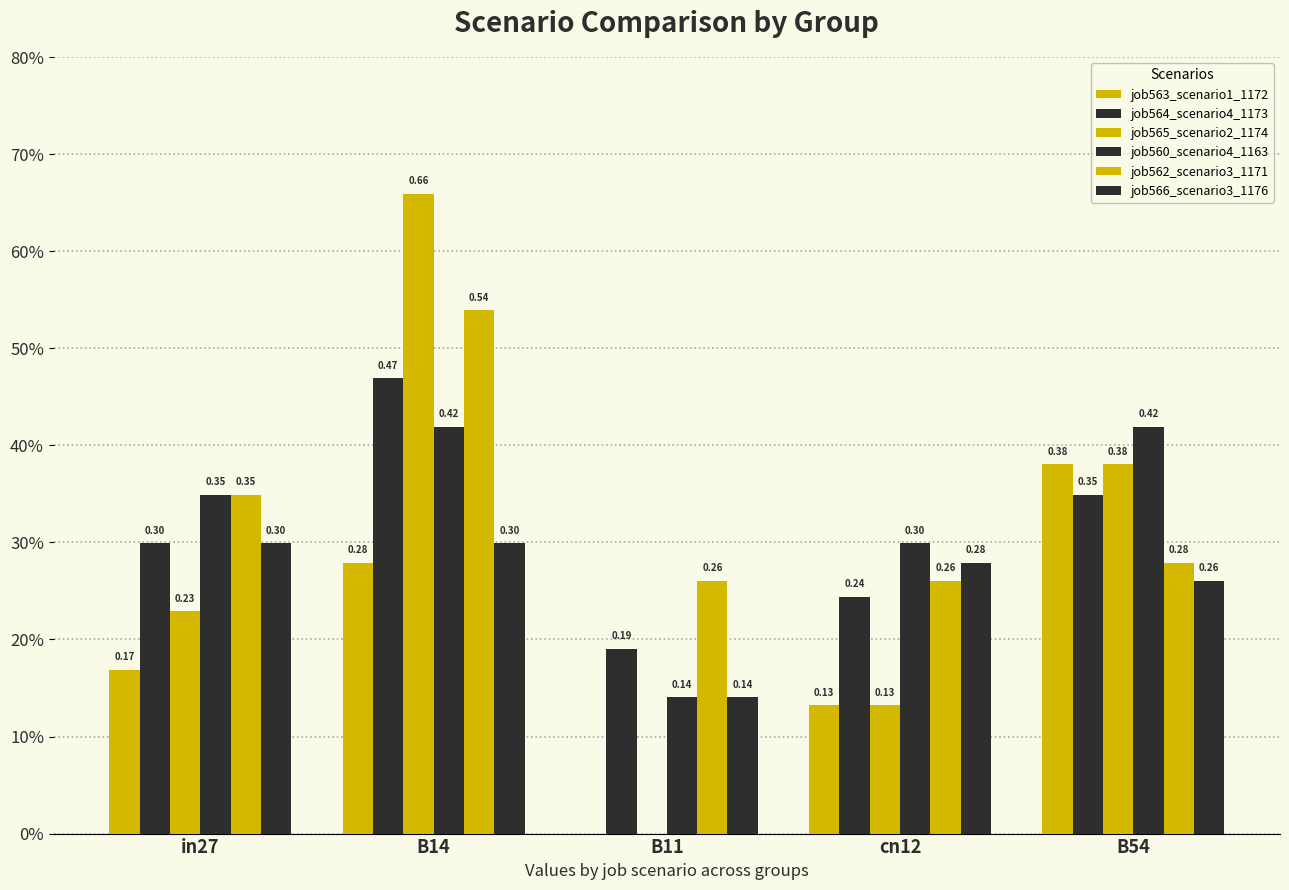

What is the label of the 4th bar from the right?

B14